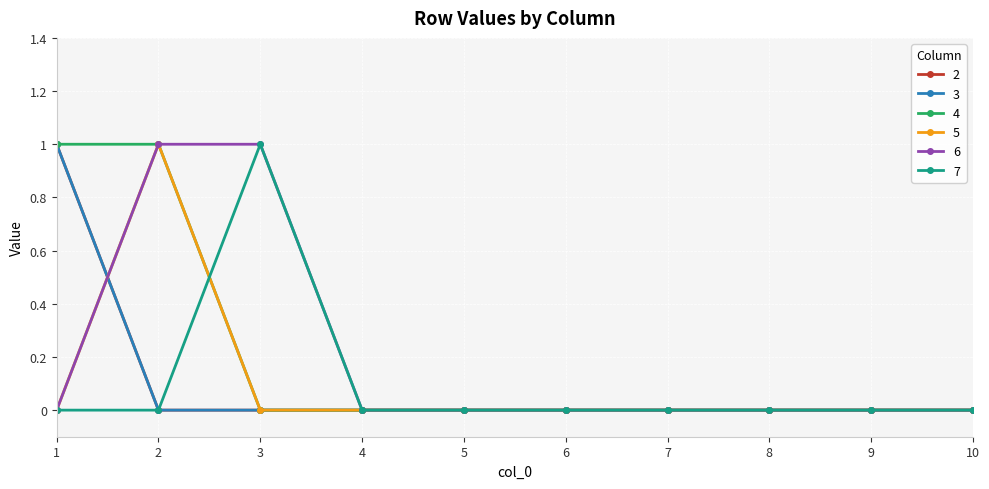

Which label corresponds to the smallest value in the chart?

2